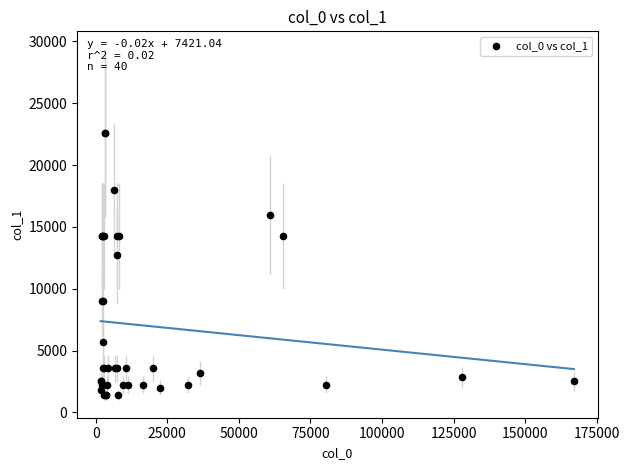

What Y value in the scatter plot is closest to 12014?

12692